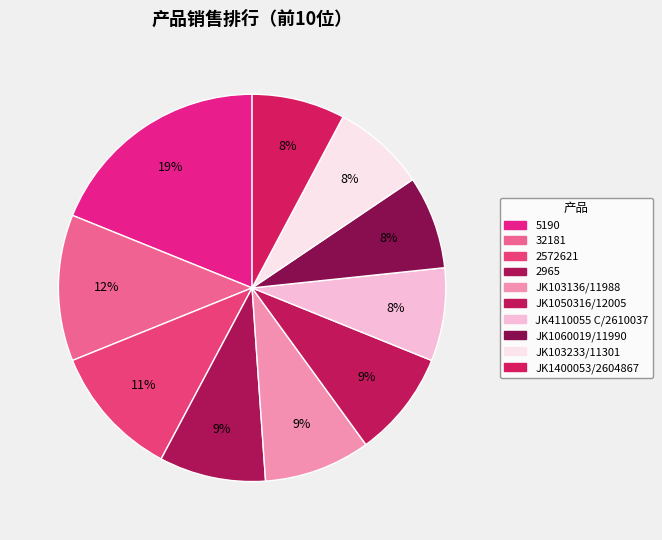

How many segments does this pie chart have?

10